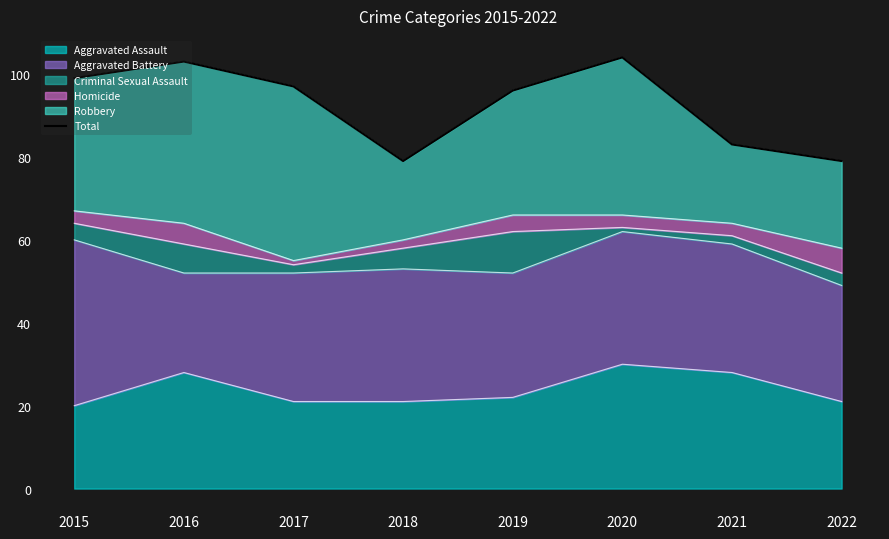

Rank the categories by value from highest to lowest.

2020, 2016, 2015, 2017, 2019, 2021, 2018, 2022